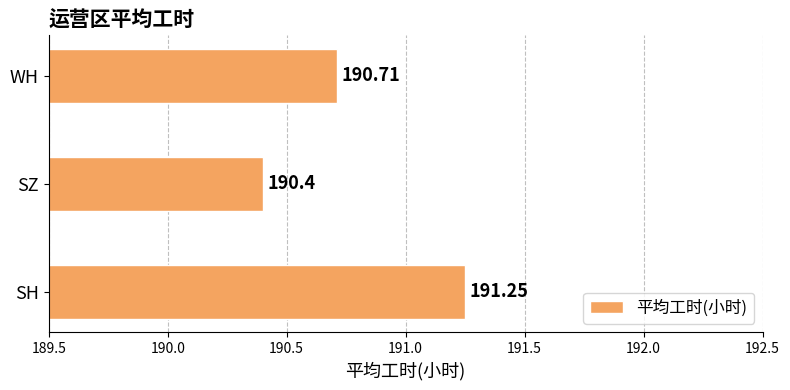

Rank the categories by value from lowest to highest.

SZ, WH, SH